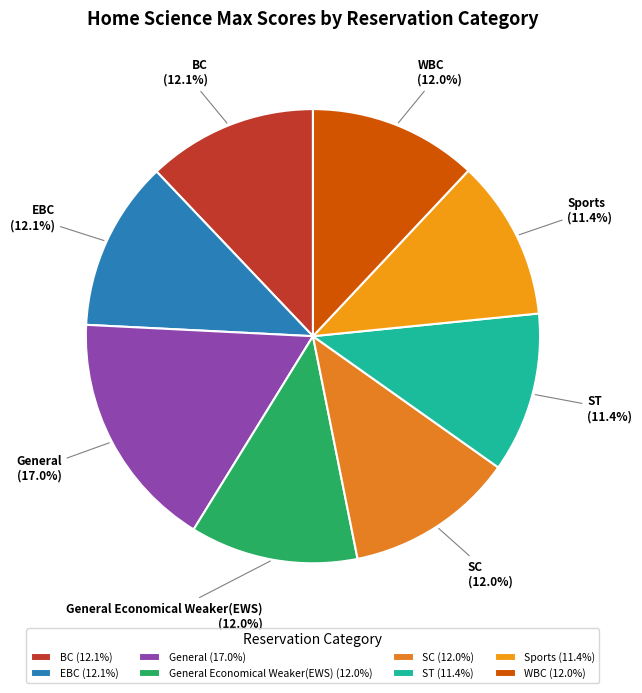

Between General and General Economical Weaker(EWS), which is larger?

General